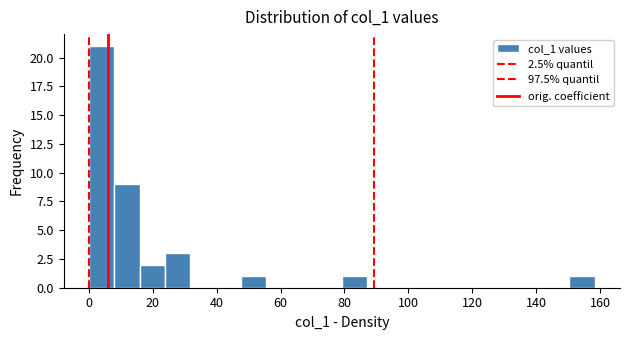

Around what value on the x-axis is the tallest bar? Give the approximate position of its centre, as read against the axis.

4